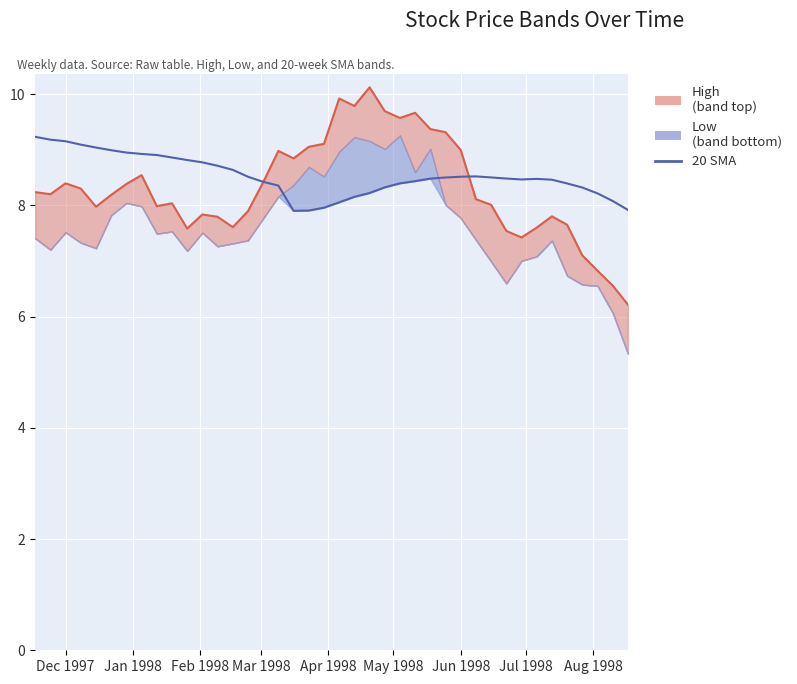

The chart shows a value of 2.9 at 33. True or false?

False